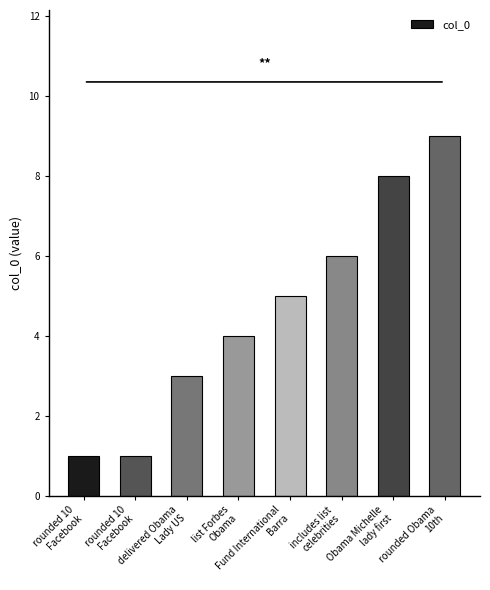

Reading left to right, list all the values displayed in this chart.

1	1	3	4	5	6	8	9